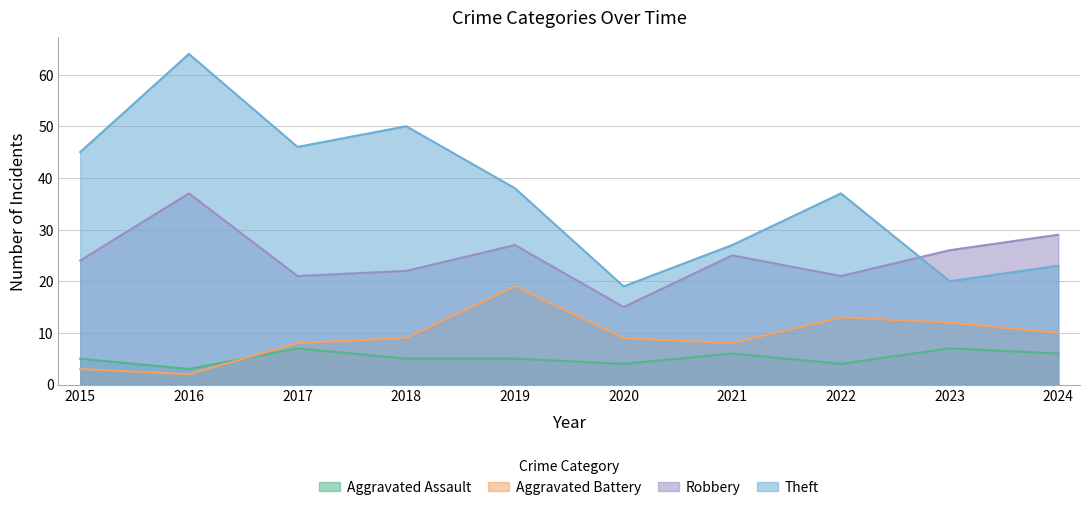

Reading left to right, what are all the values shown in this chart?

Aggravated Assault: 5	3	7	5	5	4	6	4	7	6
Aggravated Battery: 3	2	8	9	19	9	8	13	12	10
Robbery: 24	37	21	22	27	15	25	21	26	29
Theft: 45	64	46	50	38	19	27	37	20	23